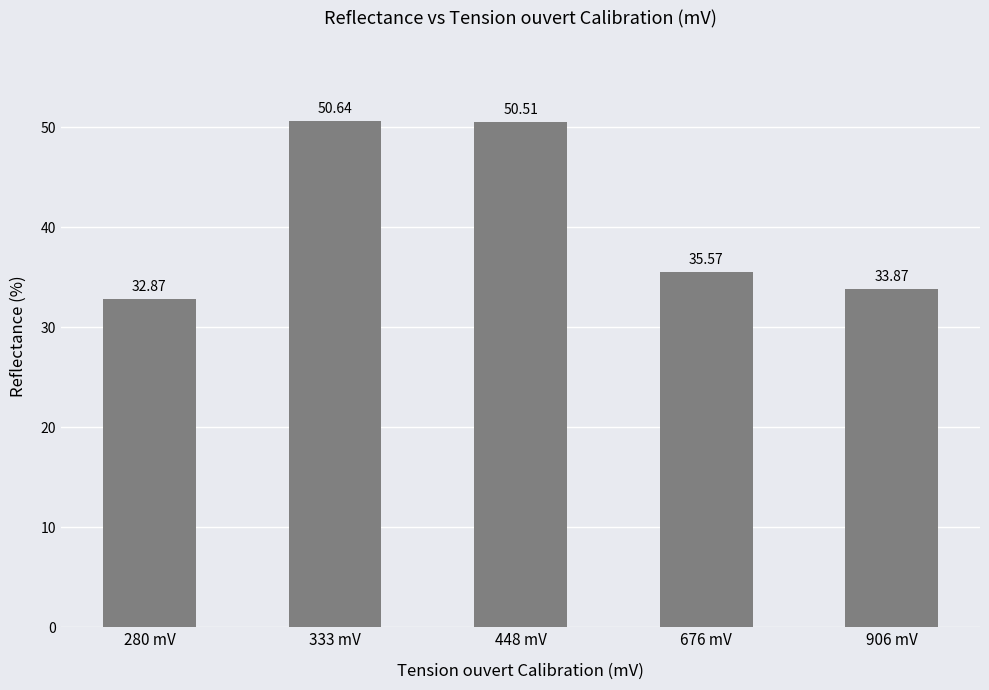

Reading left to right, list all the values displayed in this chart.

280 mV=32.9	333 mV=50.6	448 mV=50.5	676 mV=35.6	906 mV=33.9